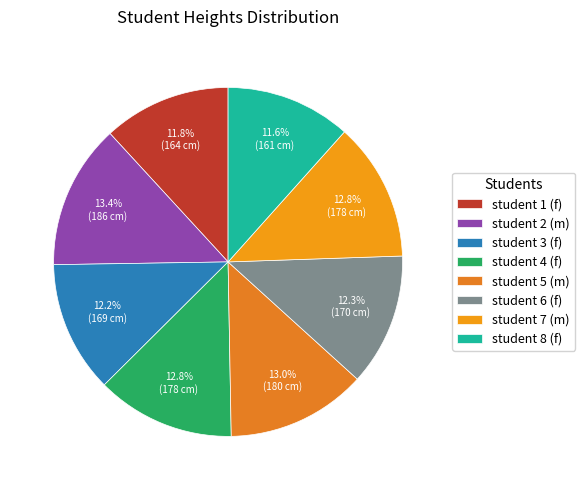

To the nearest percent, what is the difference between the largest and smallest slice percentages?

2%